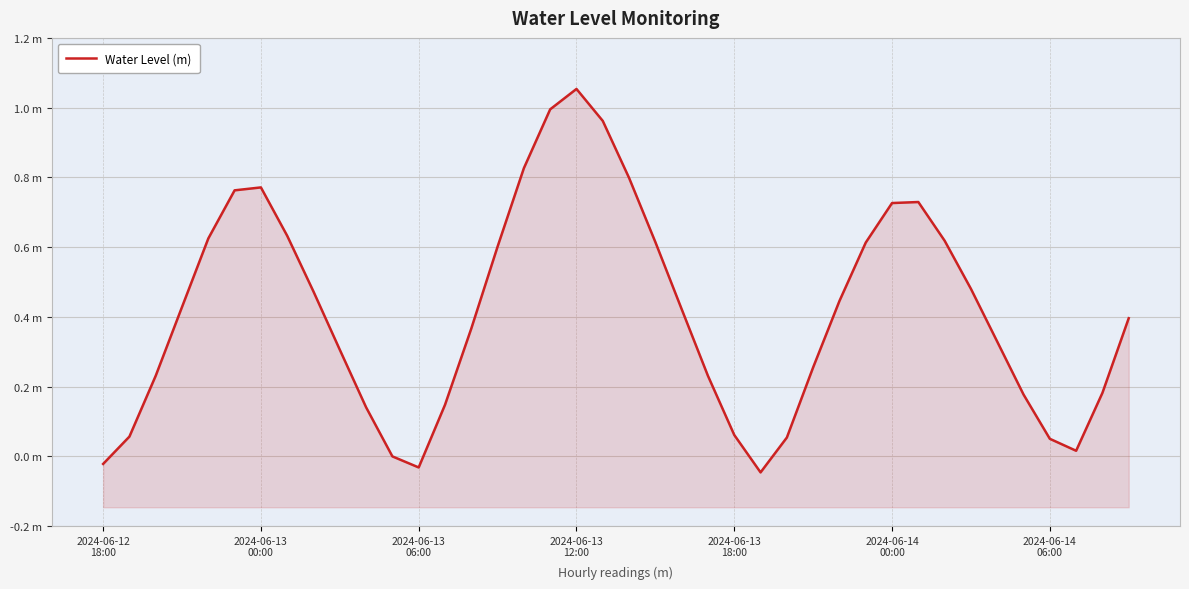

How many values are below 0?

4